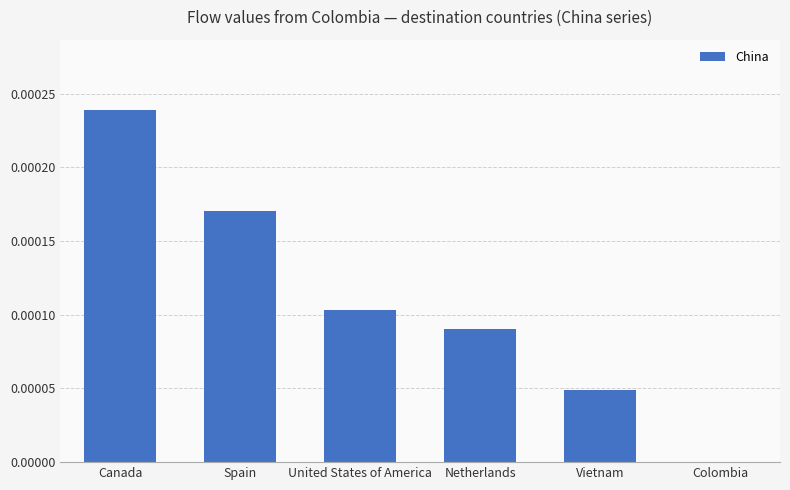

Are the bars grouped side by side (vs. stacked)?

No